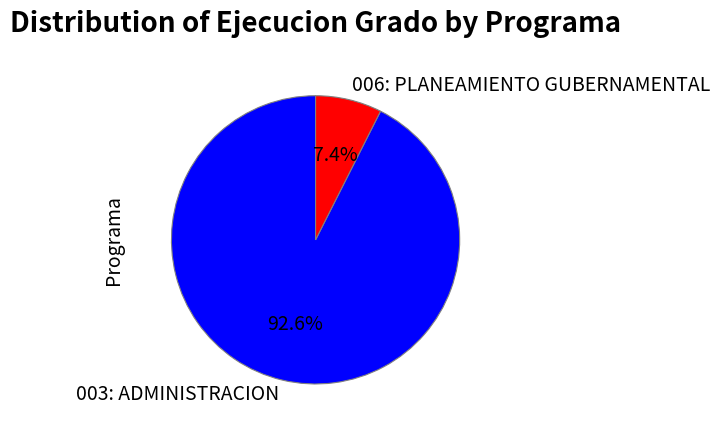

What portion of the pie excludes 006: PLANEAMIENTO GUBERNAMENTAL?

92.6%